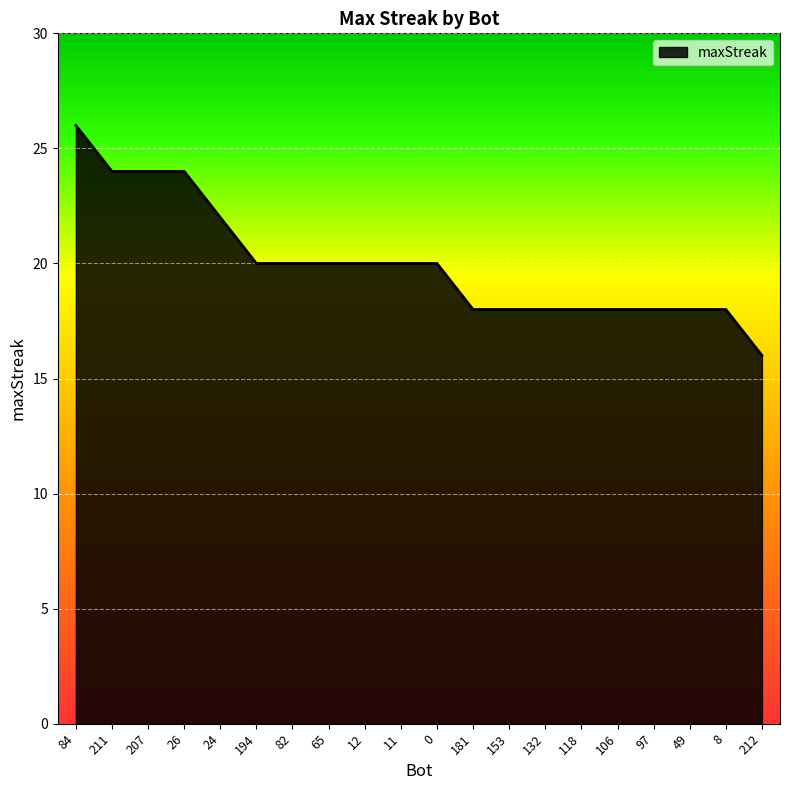

Which label corresponds to the smallest value in the chart?

212